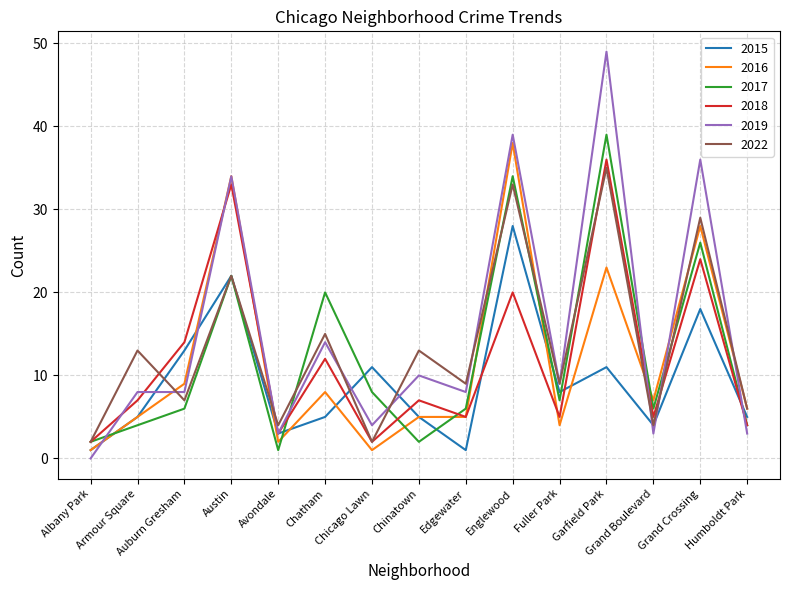

What is the highest value of the 2016 series?

38